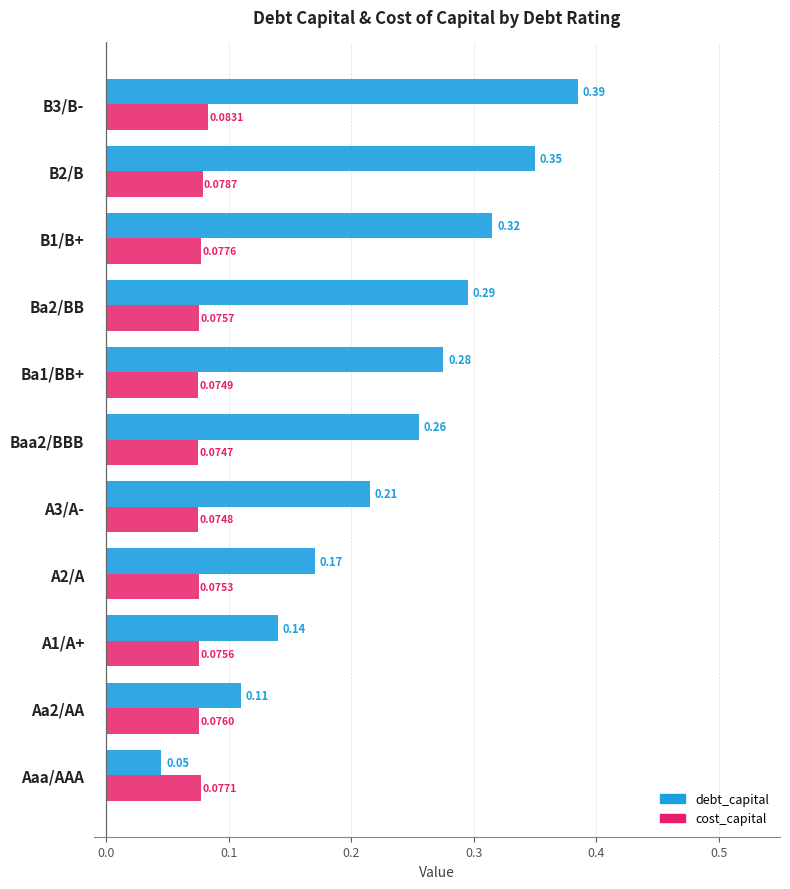

What is the sum of all debt_capital values?

2.6